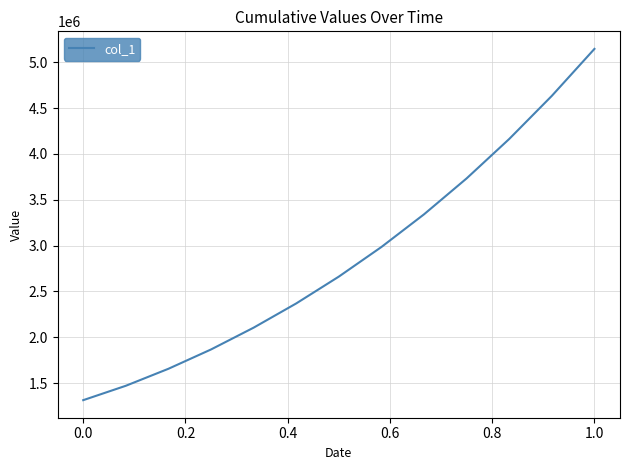

What is the greatest value displayed?

5145000.0